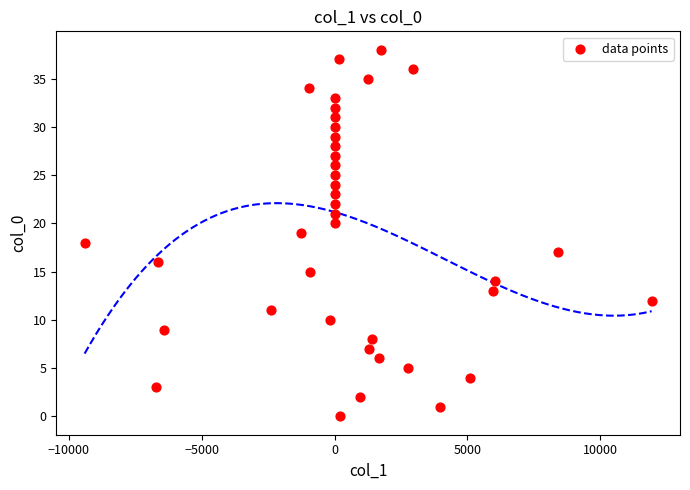

What is the range of Y values (max minus min)?

38